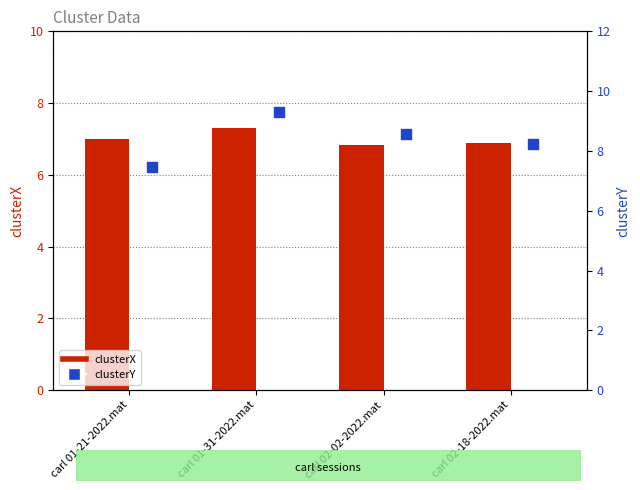

At which category is the sum across all series the highest?

carl 01-31-2022.mat